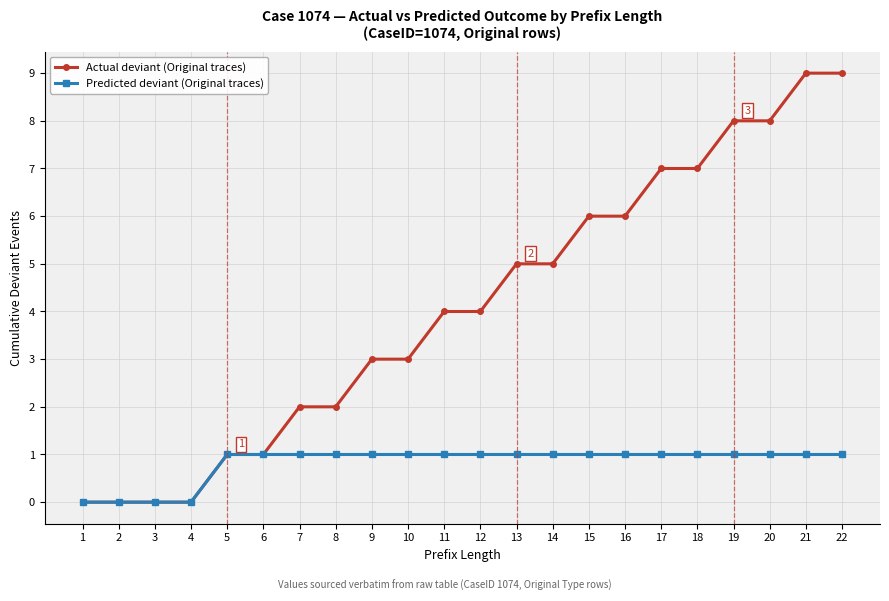

What is the difference between the maximum and minimum values in the Actual deviant (Original traces) series?

9